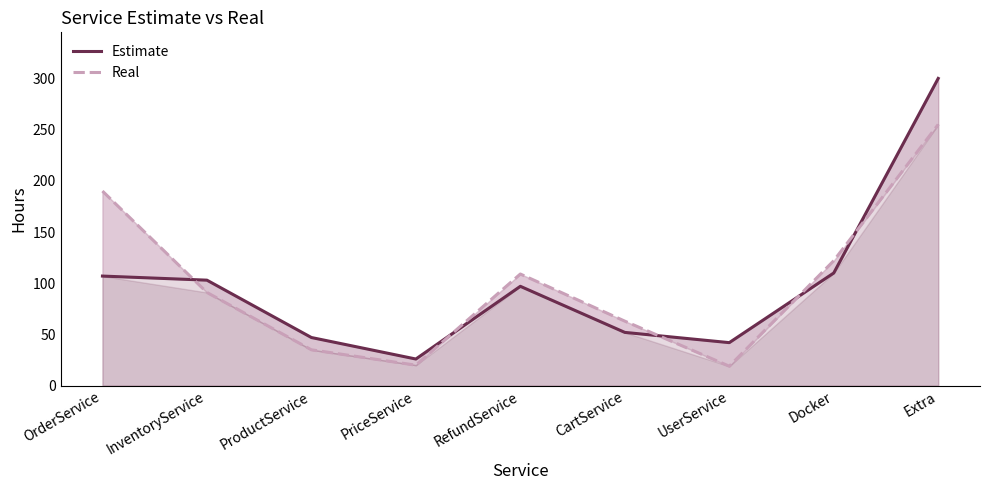

What is the average value of the Real series?

100